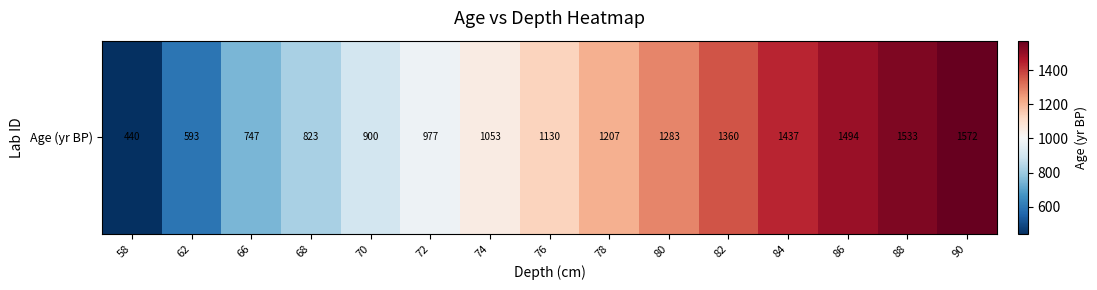

Is it true that the value at 76 is 1130.0?

True